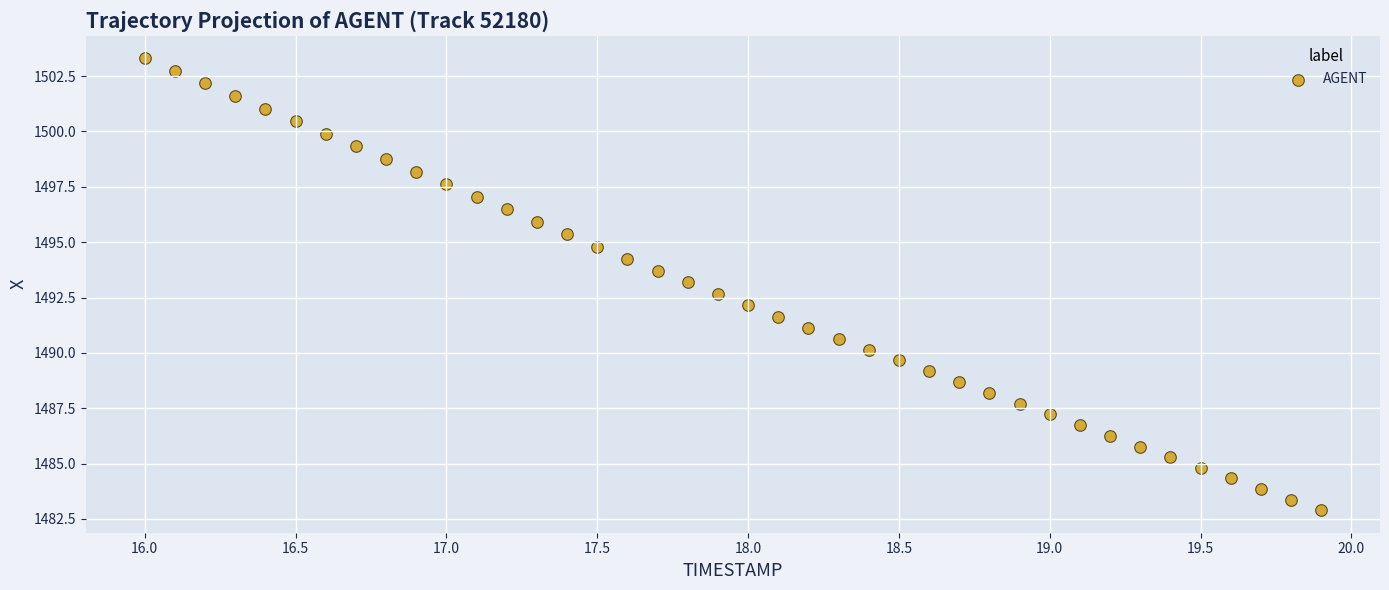

What is the range of X values (max minus min)?

3.9